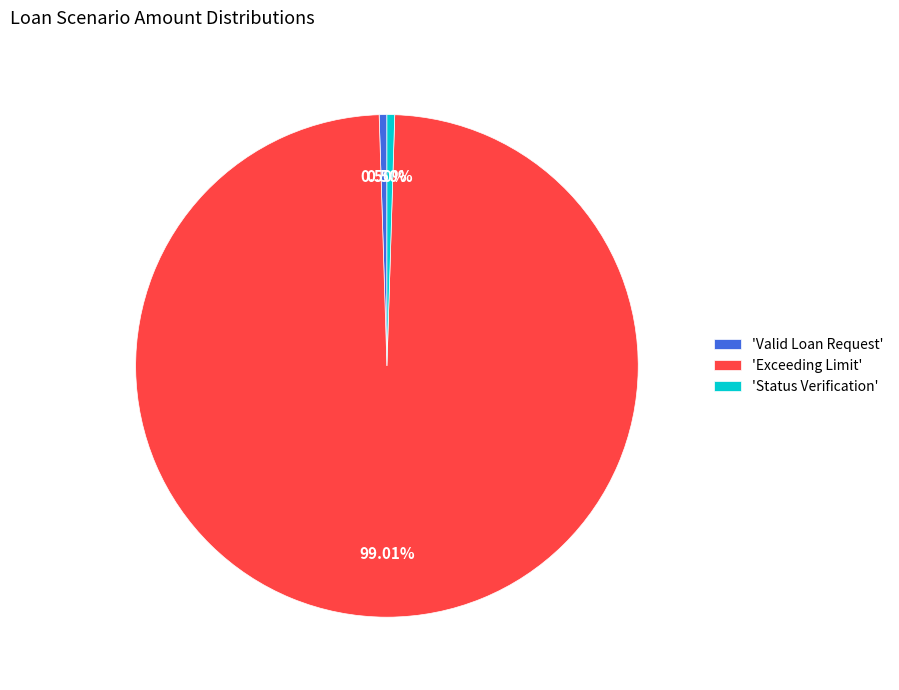

Is there any slice that represents more than half of the pie?

Yes